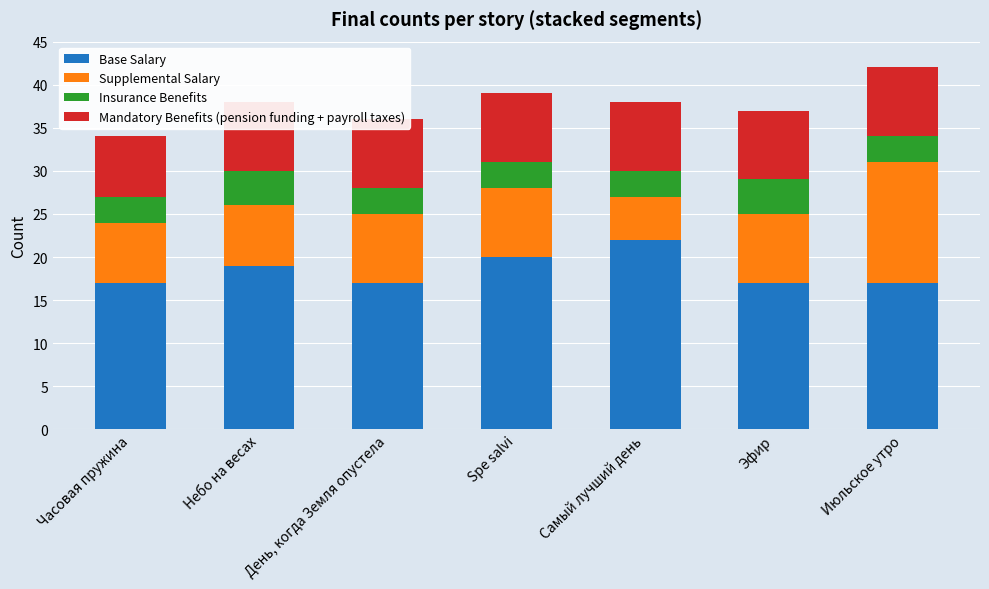

Is the value of Base Salary at Эфир greater than the value of Insurance Benefits at День, когда Земля опустела?

Yes